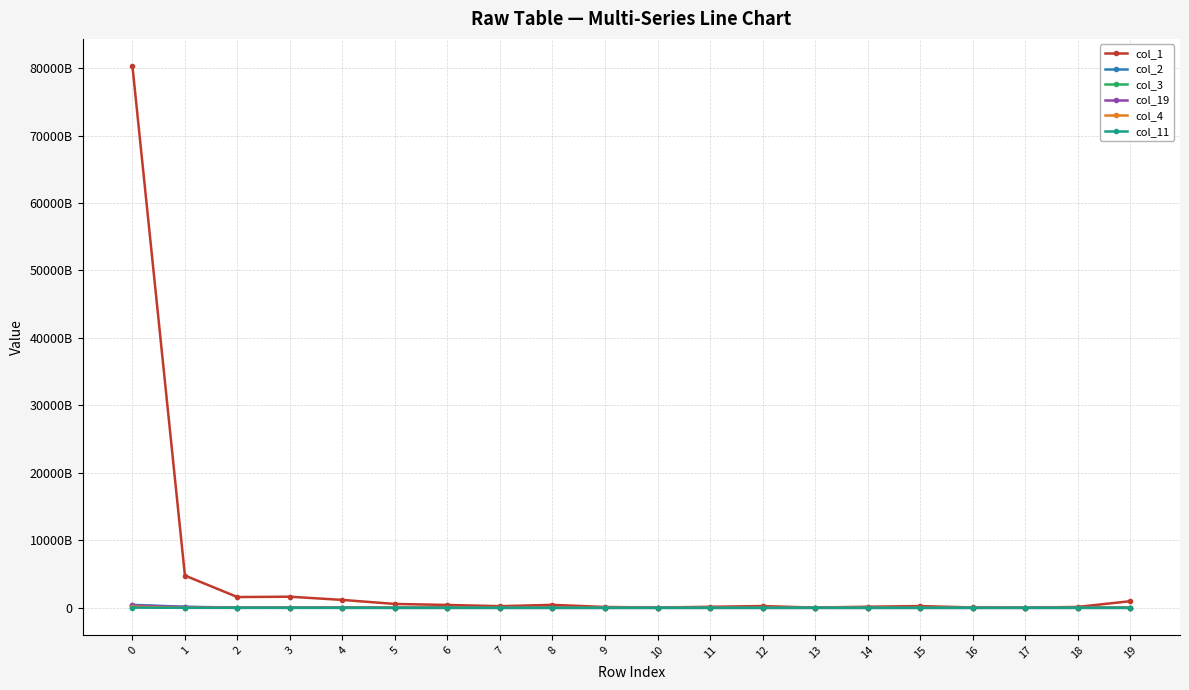

Where is col_11 nearest to the value 15263807257?

19